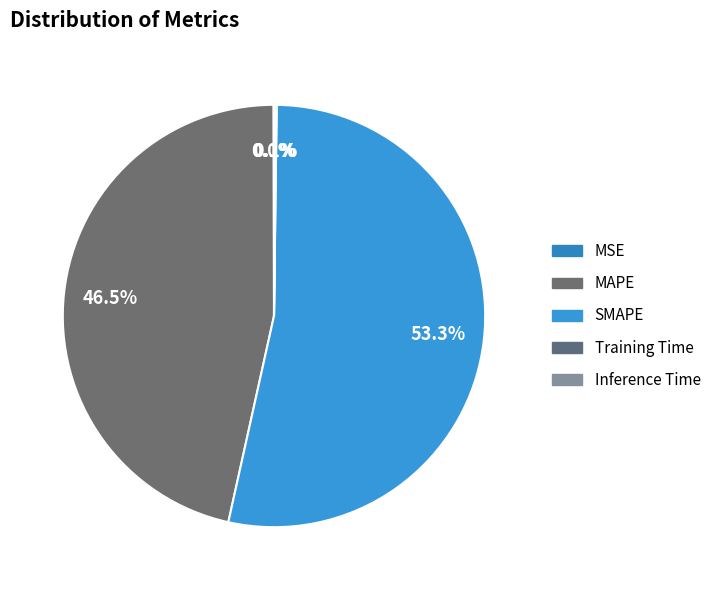

Which category has the biggest portion of the pie?

SMAPE